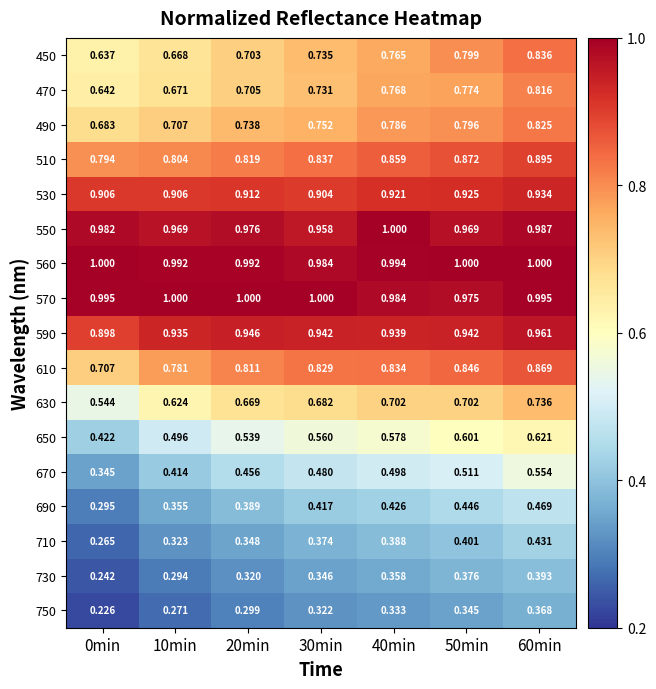

Is the value of 530 at 40min greater than the value of 730 at 10min?

Yes